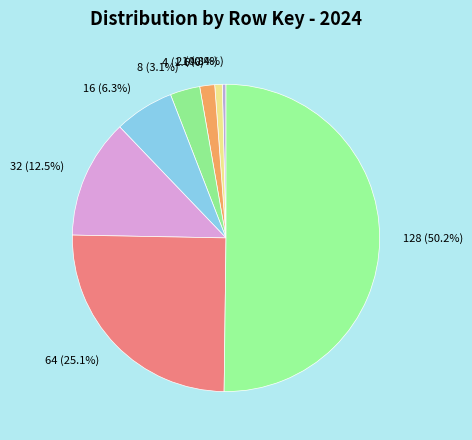

What portion of the pie excludes 1?

99.6%